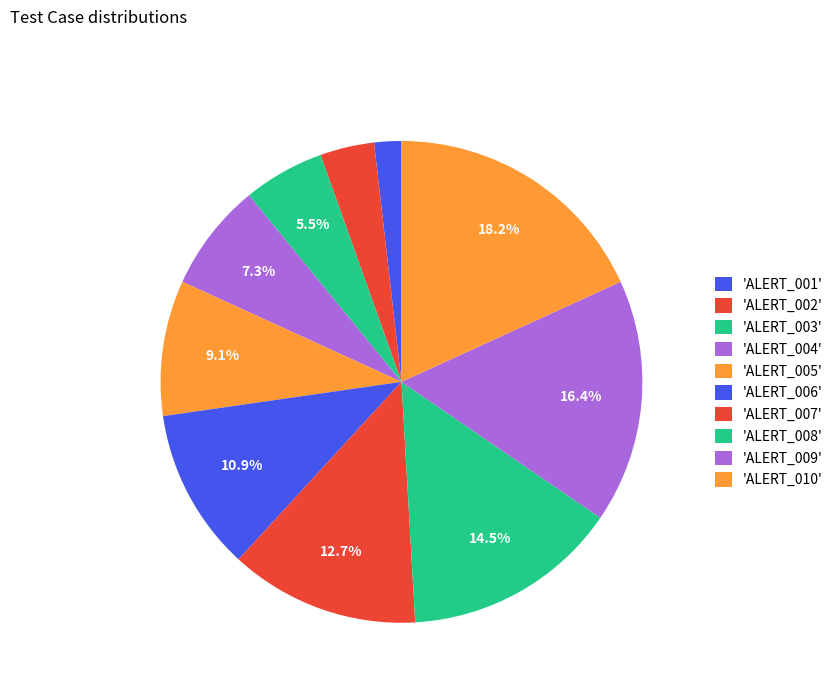

Count the number of slices in the pie.

10